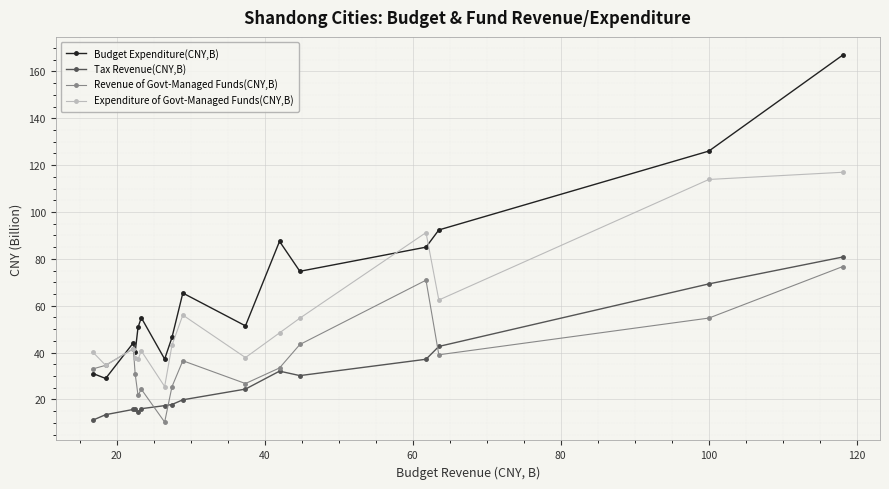

What is the value of the Tax Revenue(CNY,B) point at the 11th from the left?

32.1